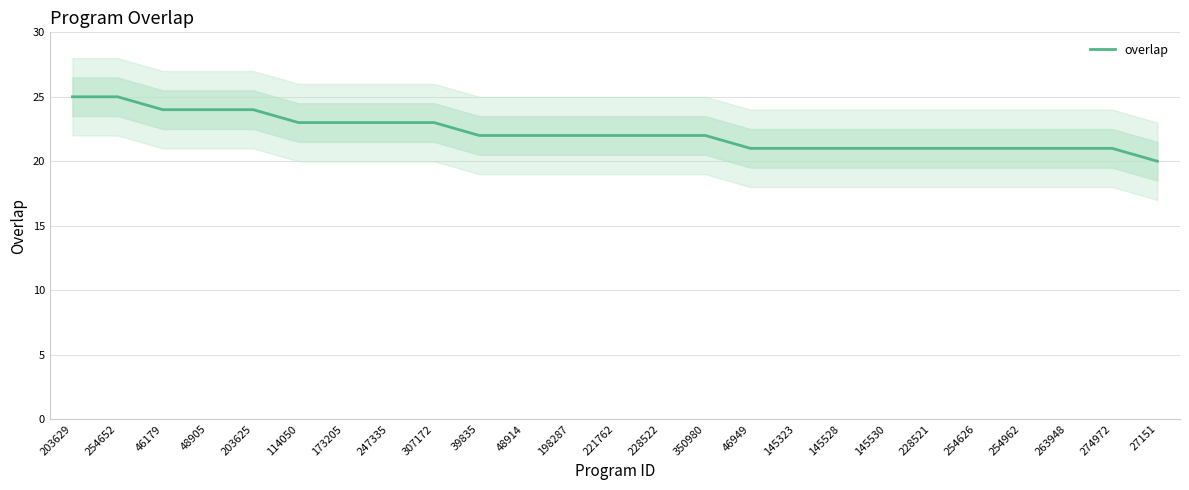

True or false: the data has more than 1 interior local peaks.

False